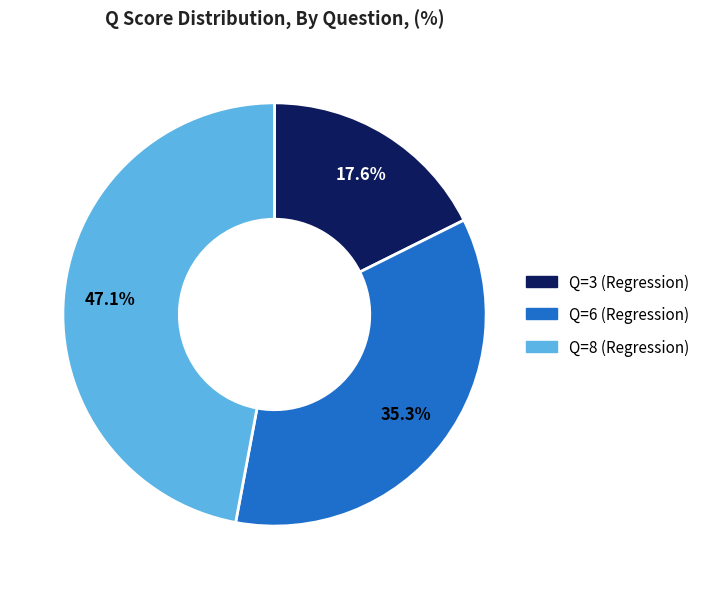

Between Q=3 (Regression) and Q=8 (Regression), which is larger?

Q=8 (Regression)